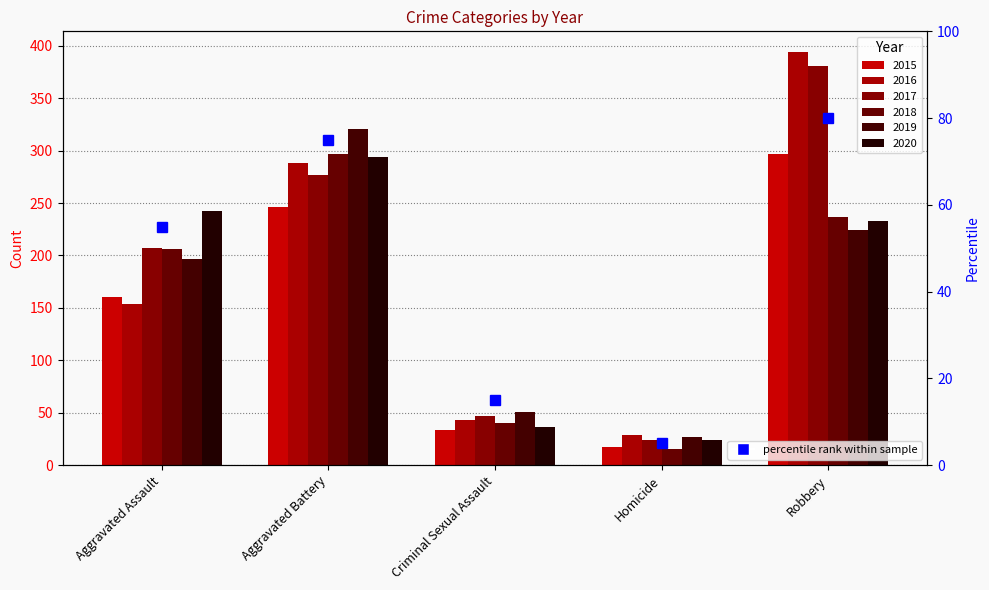

Which series has the widest spread of values?

2016